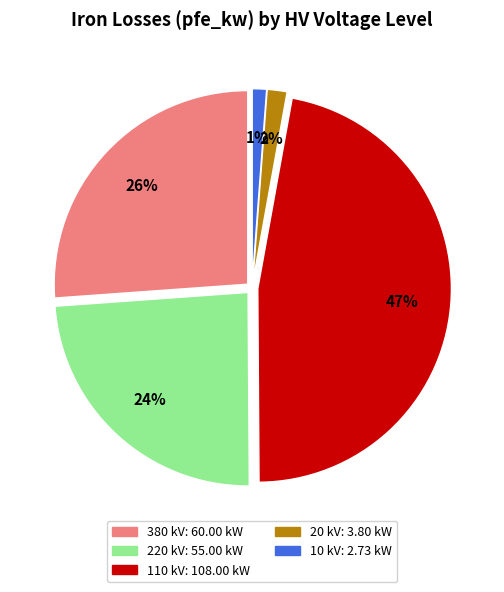

Is there any slice that represents more than half of the pie?

No